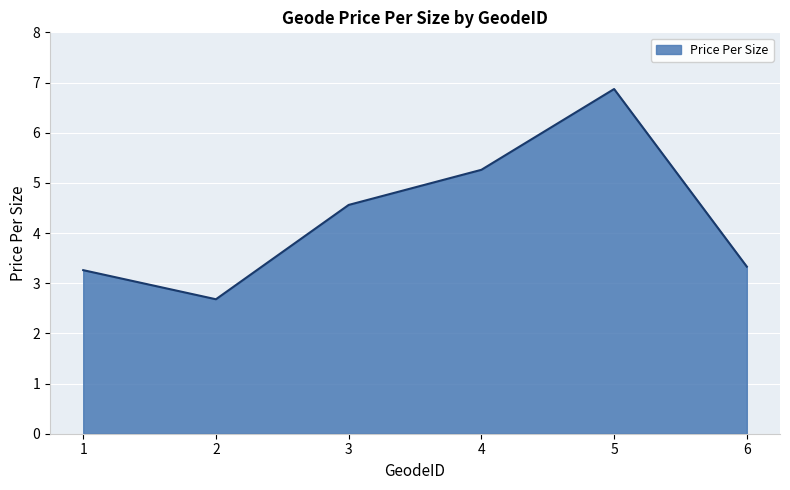

Which label corresponds to the smallest value in the chart?

2